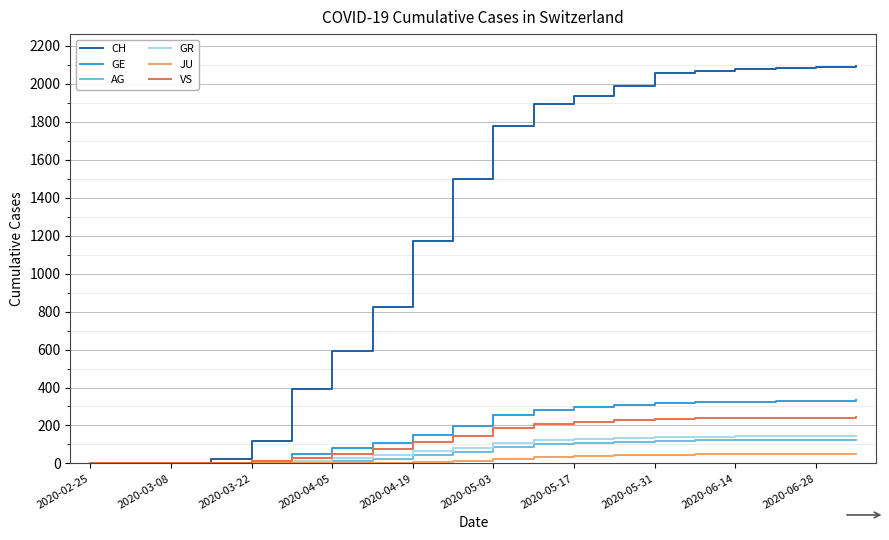

Which series has the largest total across all categories?

CH